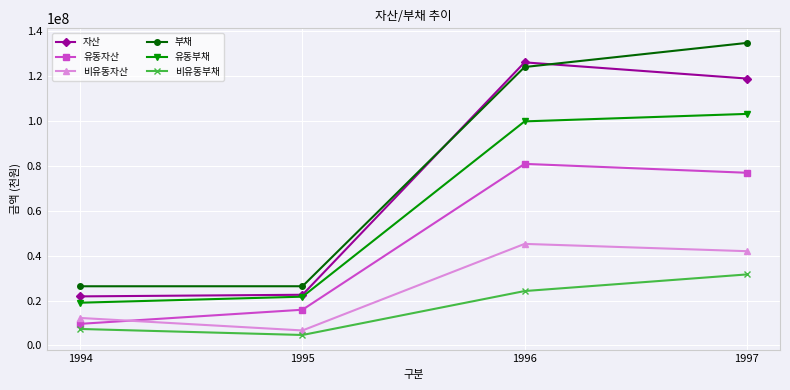

Which series changed the most between 1995 and 1996?

자산